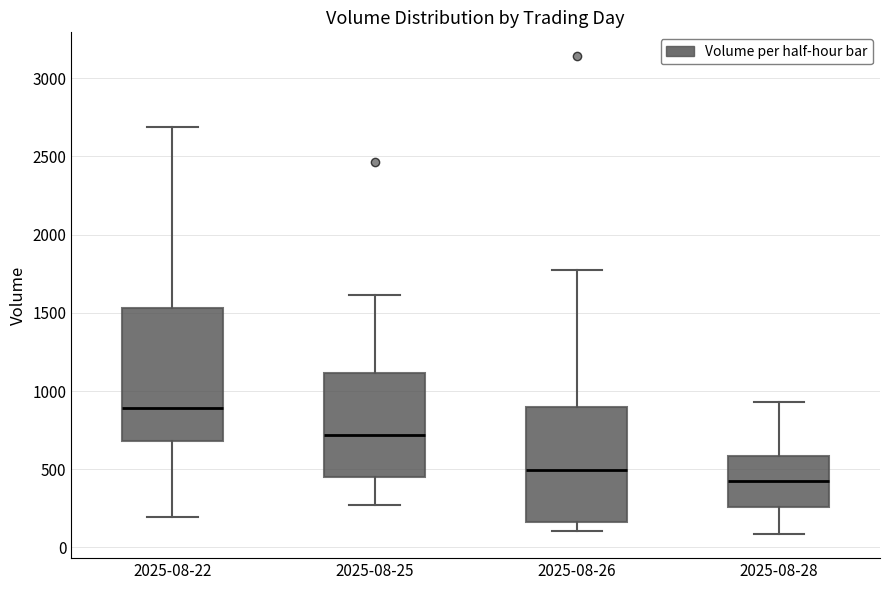

Which box is the tallest, from its lower edge to its upper edge?

2025-08-22